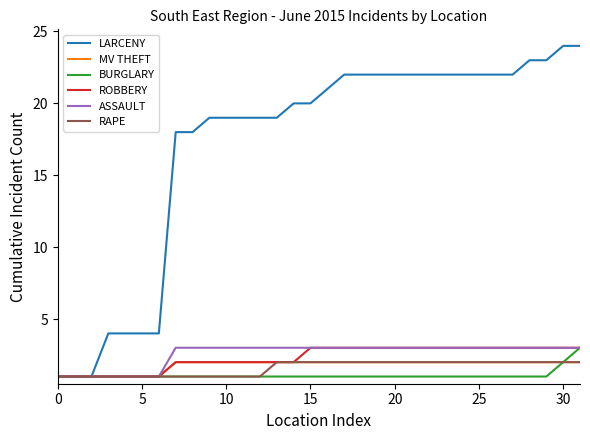

Count the number of categories in the chart.

32